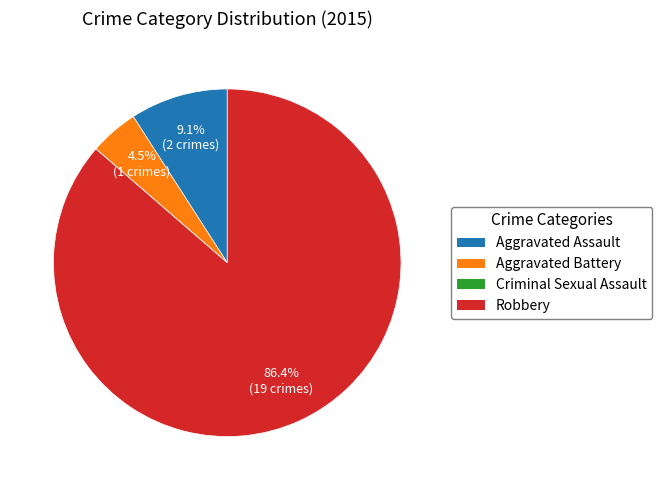

Which slice represents more than half of the pie?

Robbery